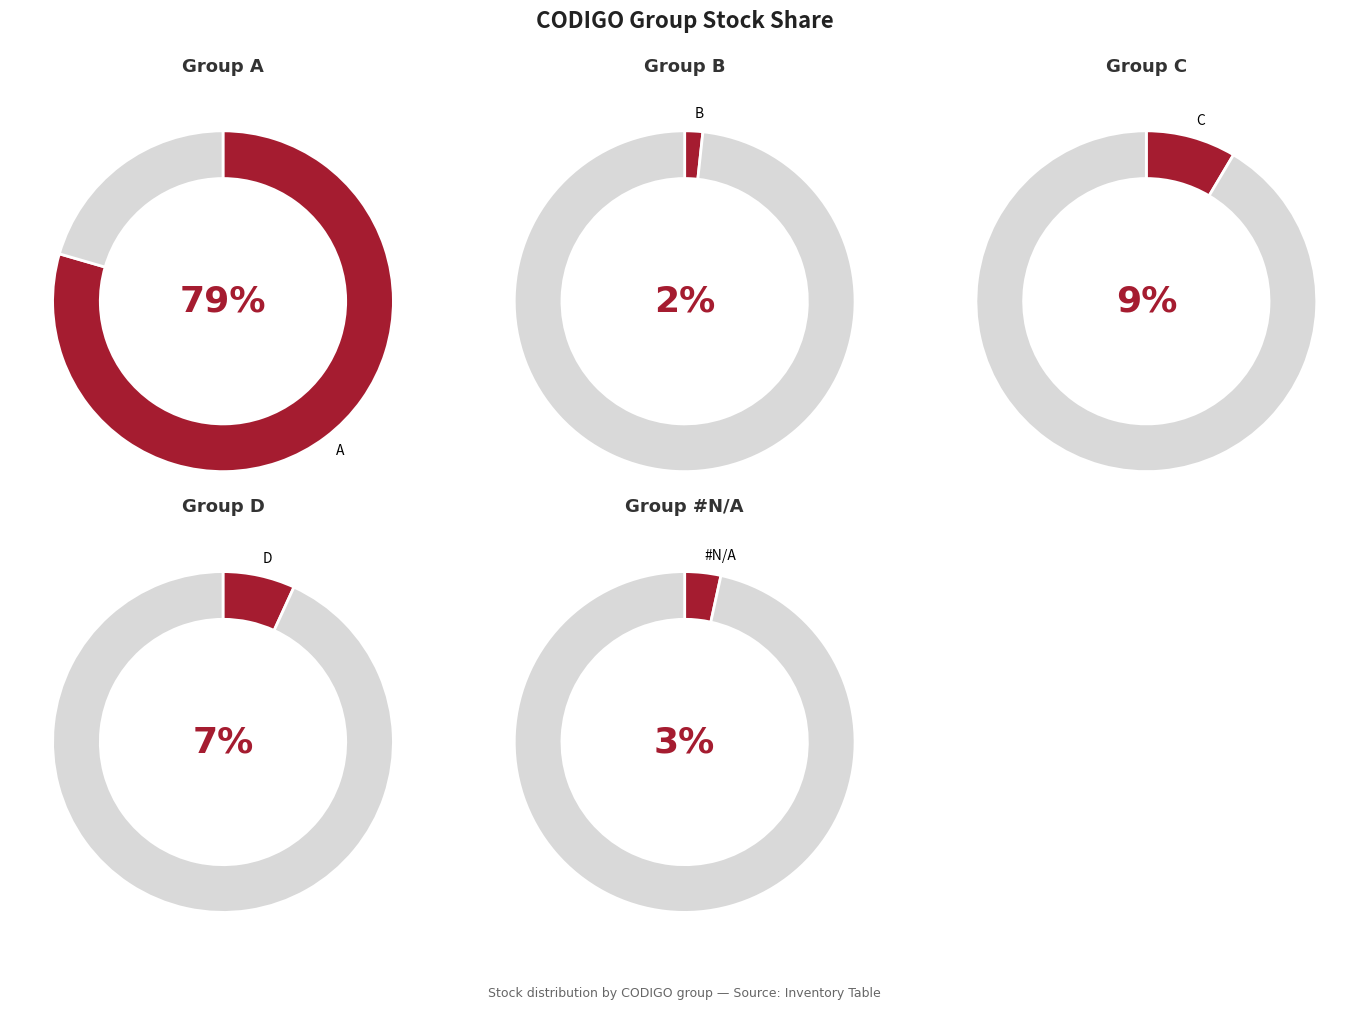

Combined, what portion of the pie is D and B?

8.5%